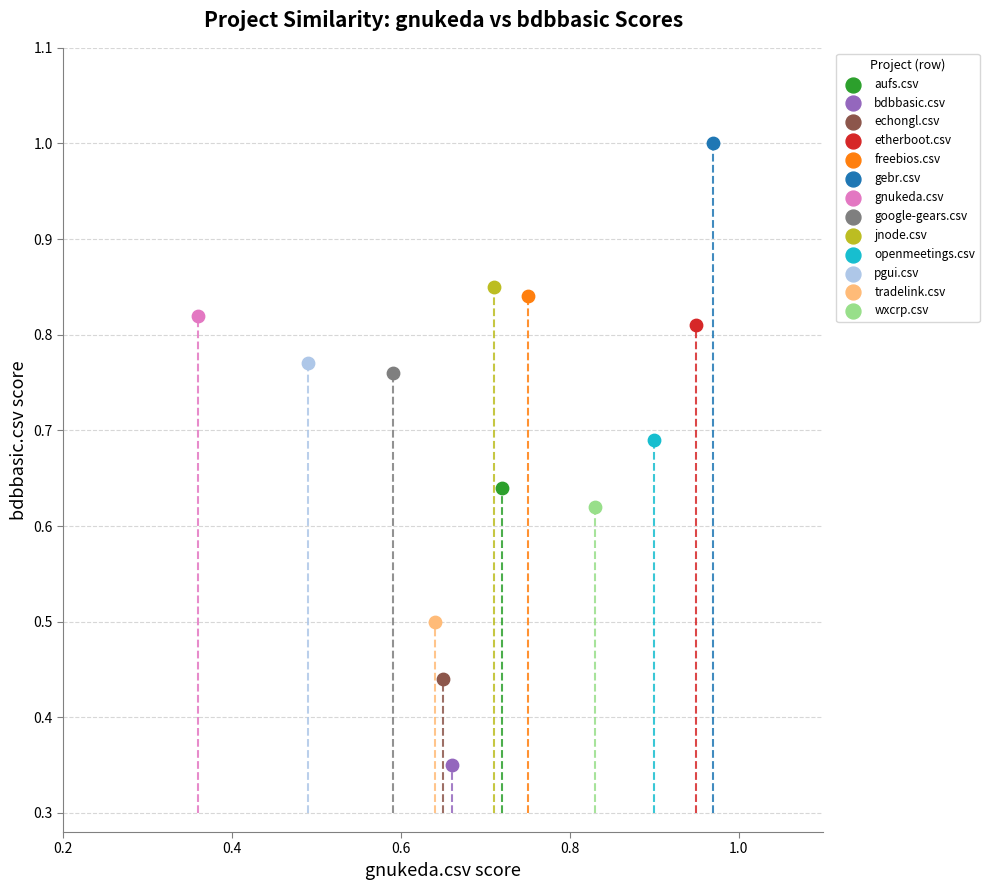

What are all the series names shown in the legend?

aufs.csv, bdbbasic.csv, echongl.csv, etherboot.csv, freebios.csv, gebr.csv, gnukeda.csv, google-gears.csv, jnode.csv, openmeetings.csv, pgui.csv, tradelink.csv, wxcrp.csv